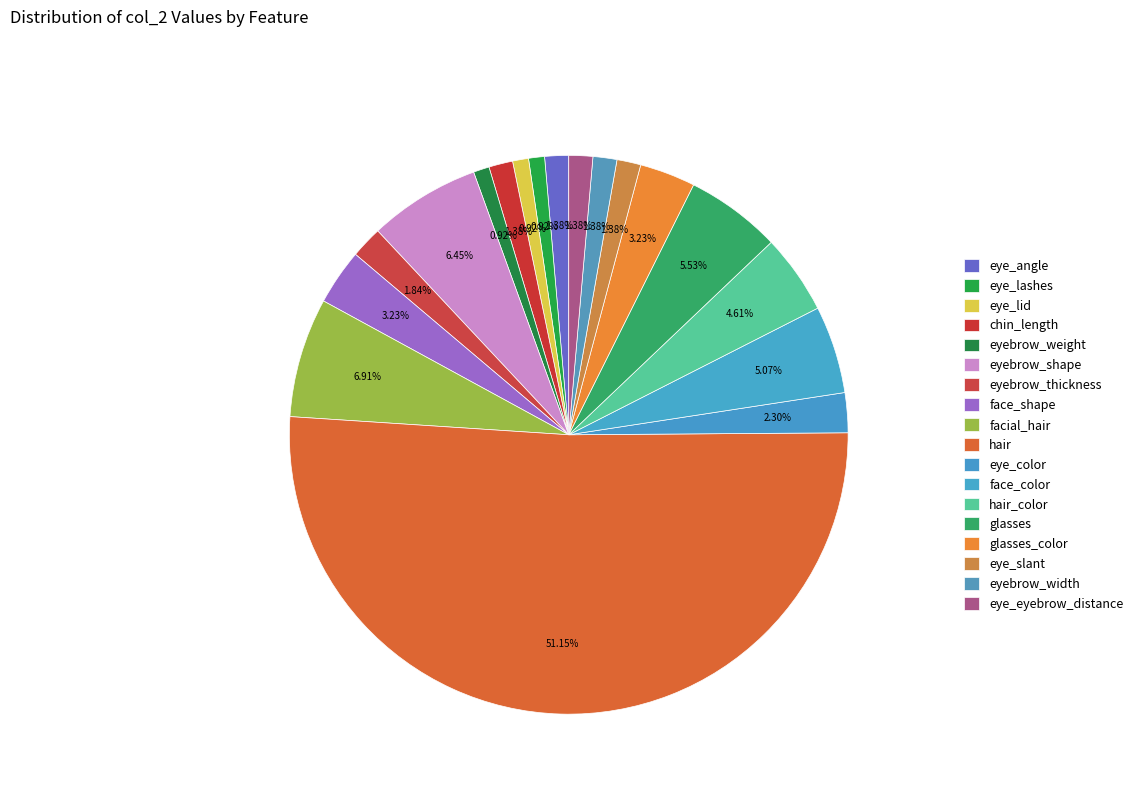

Which slice is the largest?

hair